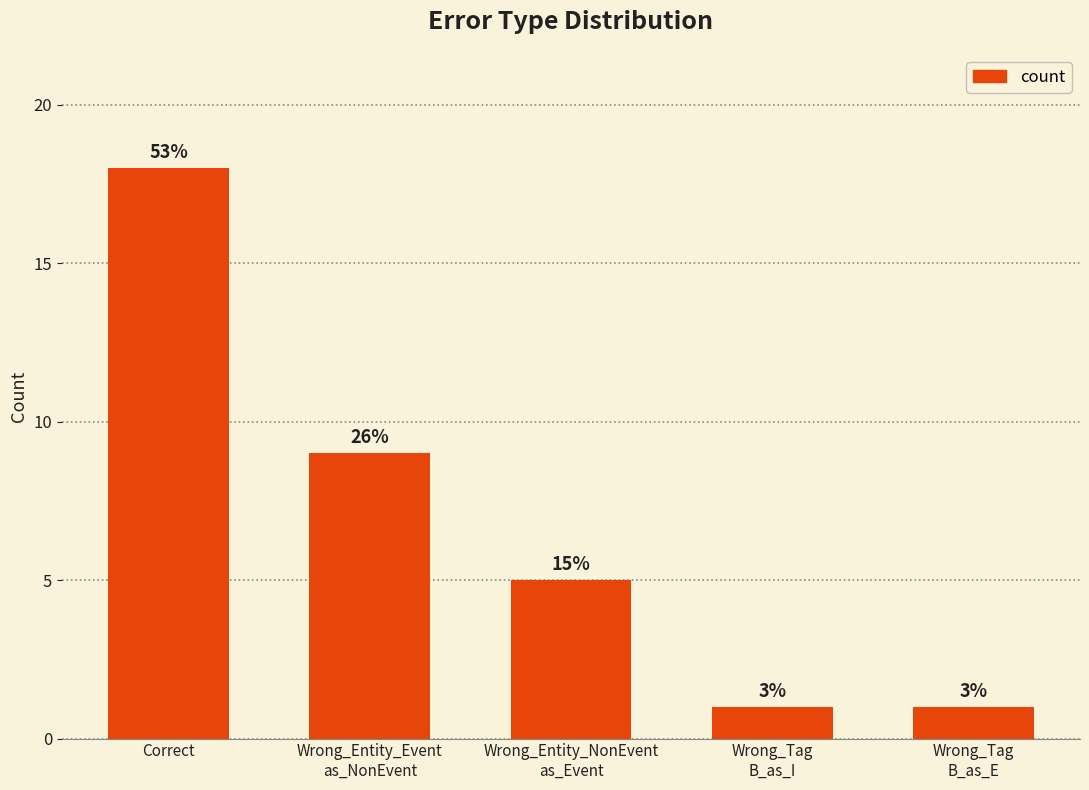

Does the chart contain any negative values?

No